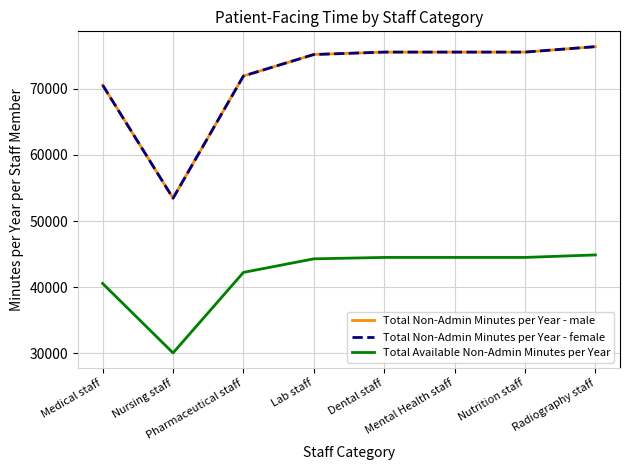

At Nursing staff, list the series in order from smallest to largest.

Total Available Non-Admin Minutes per Year, Total Non-Admin Minutes per Year - male, Total Non-Admin Minutes per Year - female